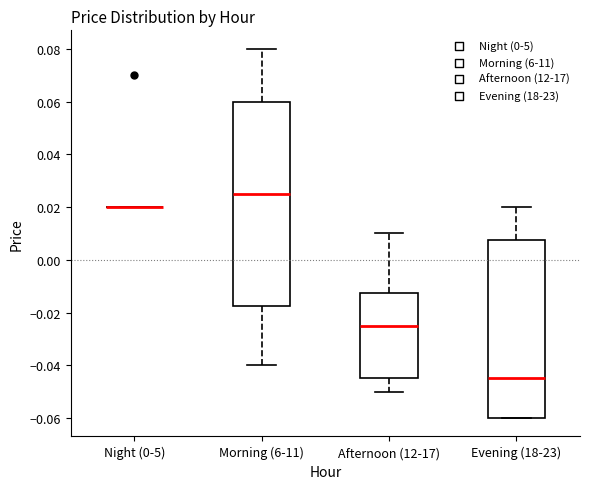

Reading left to right, transcribe this box plot: for each box, give where its median line is, the range the box spans, and where its two whiskers end, as read against the y-axis. The values are not printed on the chart, so give them approximately, as read against the axis.

Night (0-5): box collapsed to a line at 0.020, whiskers 0.020 to 0.020
Morning (6-11): median 0.026, box -0.018 to 0.060, whiskers -0.040 to 0.080
Afternoon (12-17): median -0.024, box -0.044 to -0.012, whiskers -0.050 to 0.010
Evening (18-23): median -0.044, box -0.060 to 0.008, whiskers -0.060 to 0.020